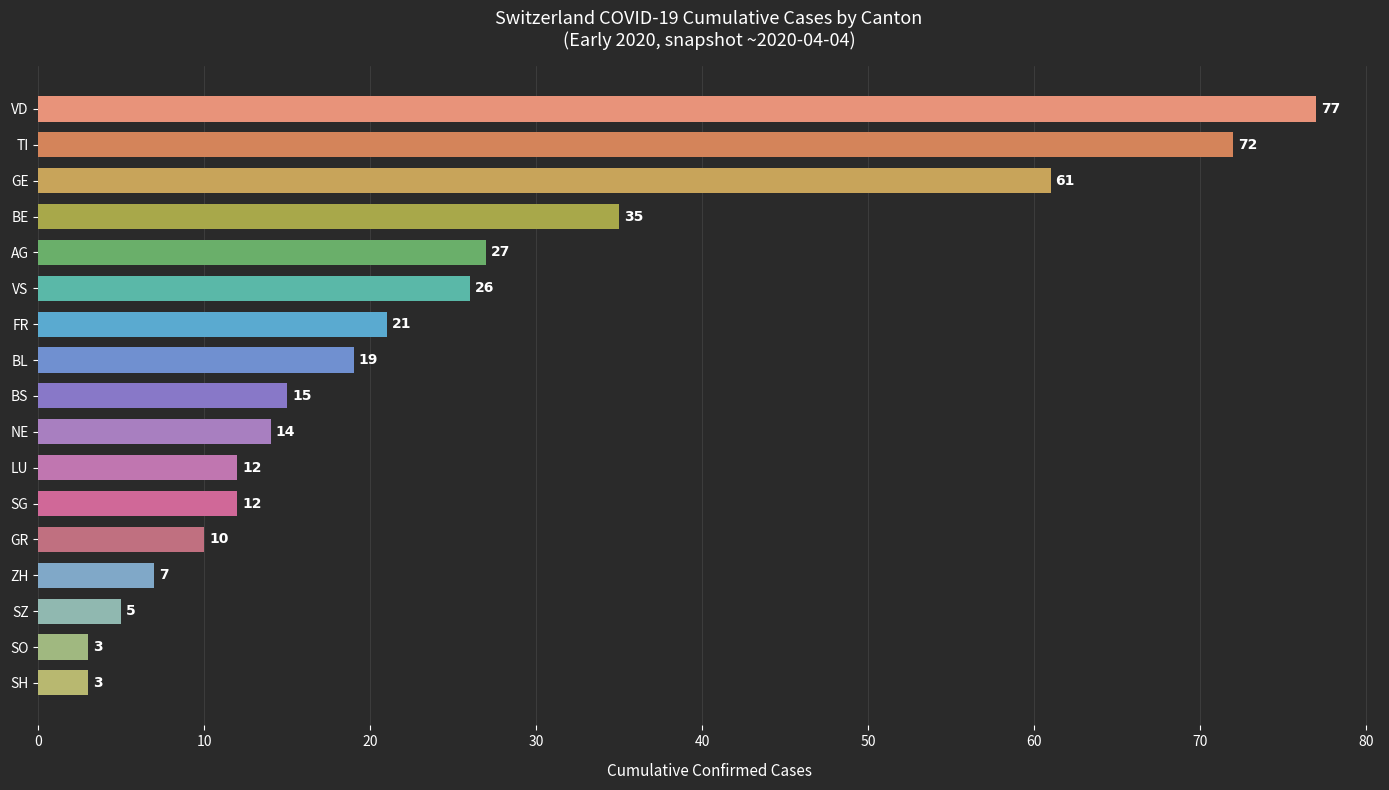

Are the bars grouped side by side (vs. stacked)?

No